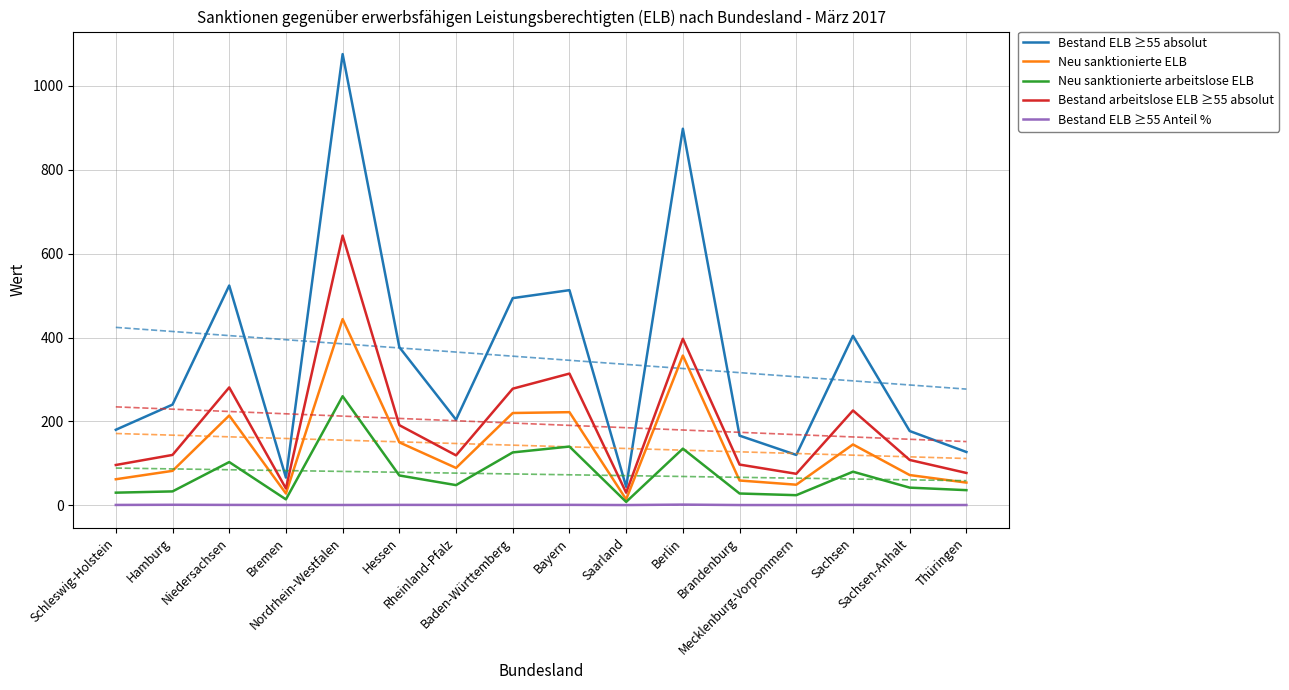

True or false: Bestand ELB ≥55 Anteil % and Neu sanktionierte arbeitslose ELB intersect in this chart.

False